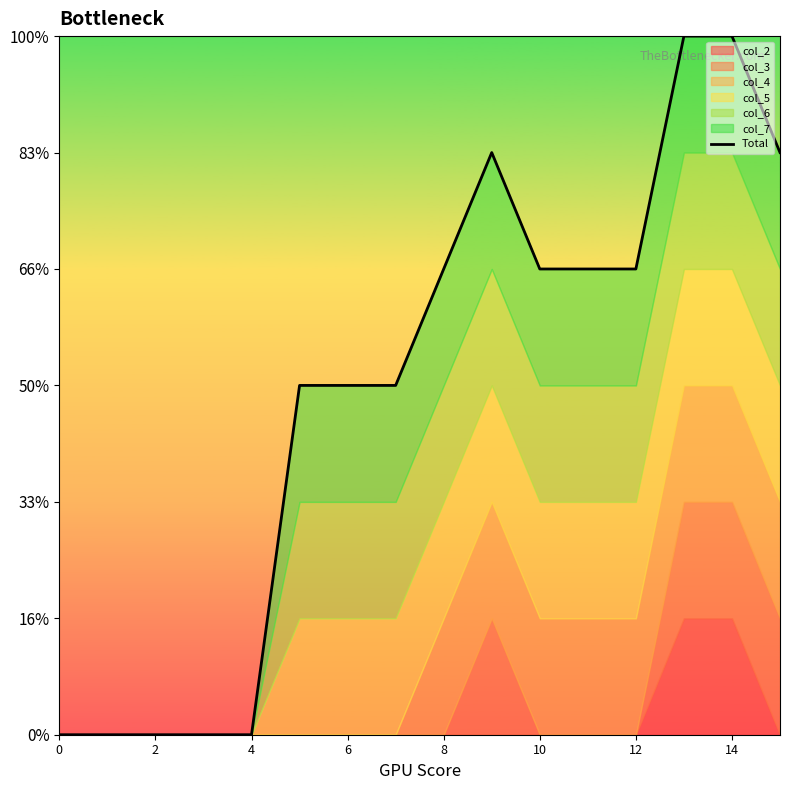

Reading left to right, extract all data points from this chart.

0	0	0	0	0	3	3	3	4	5	4	4	4	6	6	5